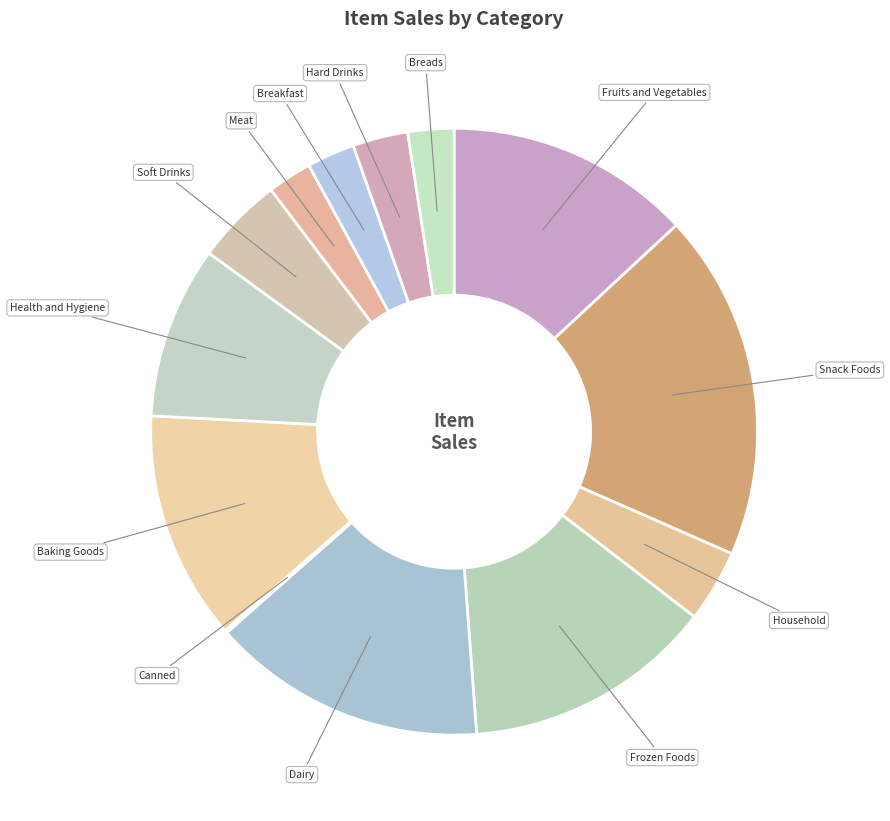

Is the sum of Meat and Soft Drinks greater than half?

No